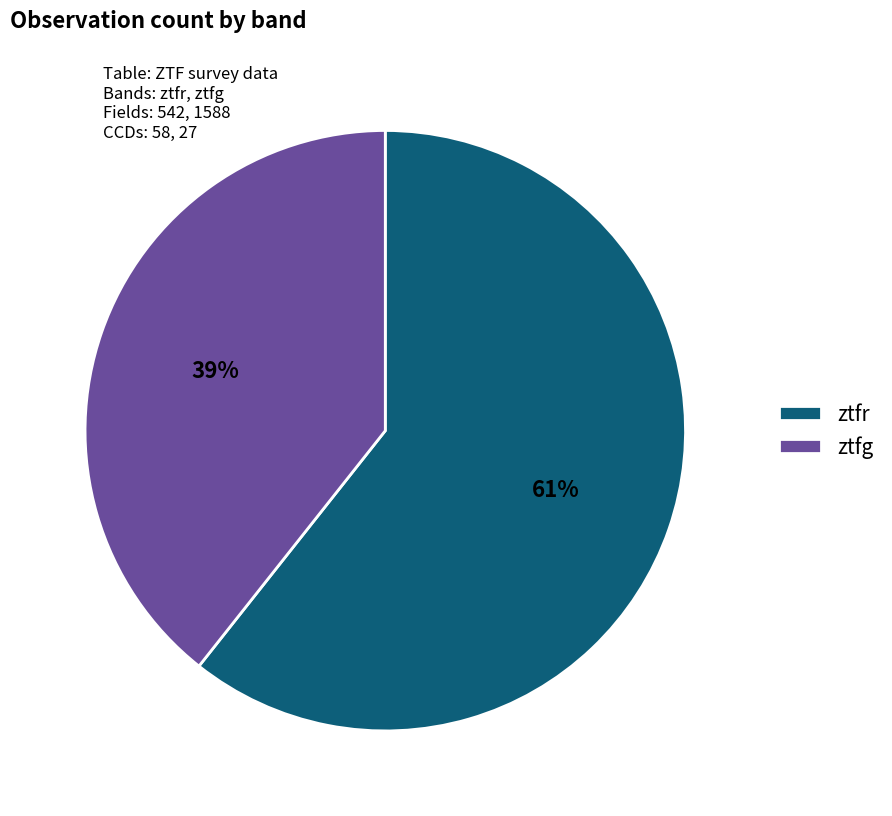

To the nearest percent, what portion does ztfg represent?

39%